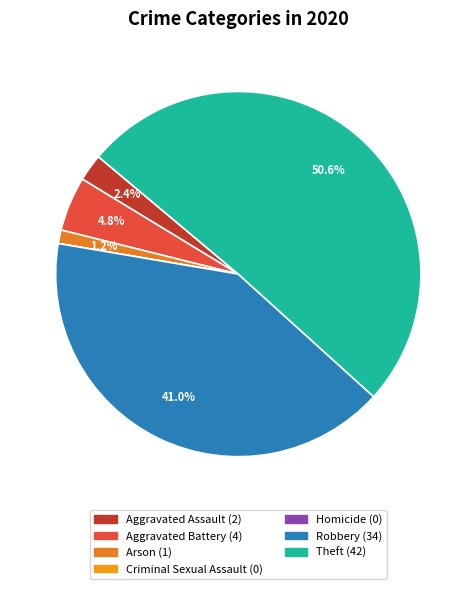

What is the change in value from Arson to Homicide?

-1